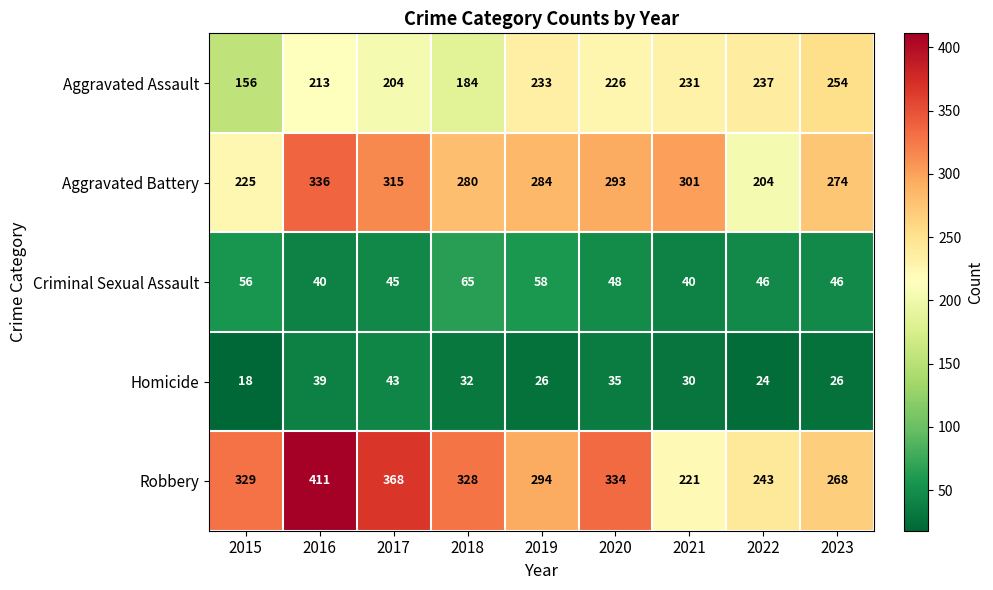

At how many categories does at least one series exceed 75?

9